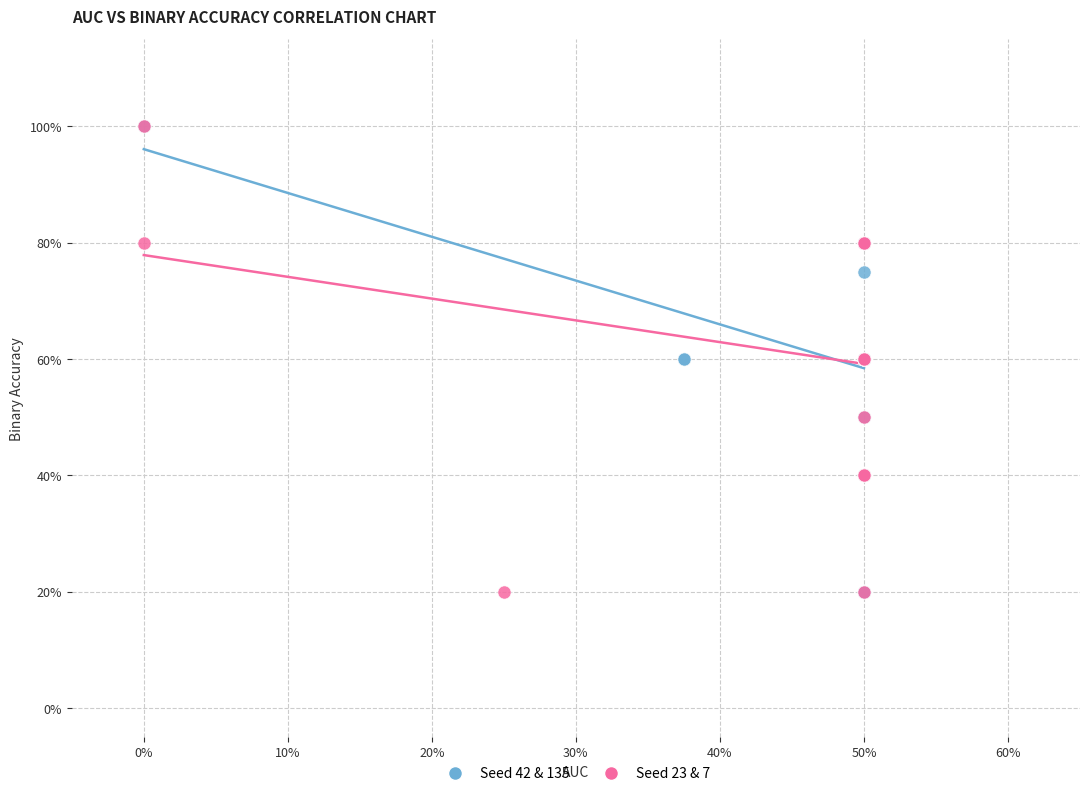

What are all the series names shown in the legend?

Seed 42 & 135, Seed 23 & 7